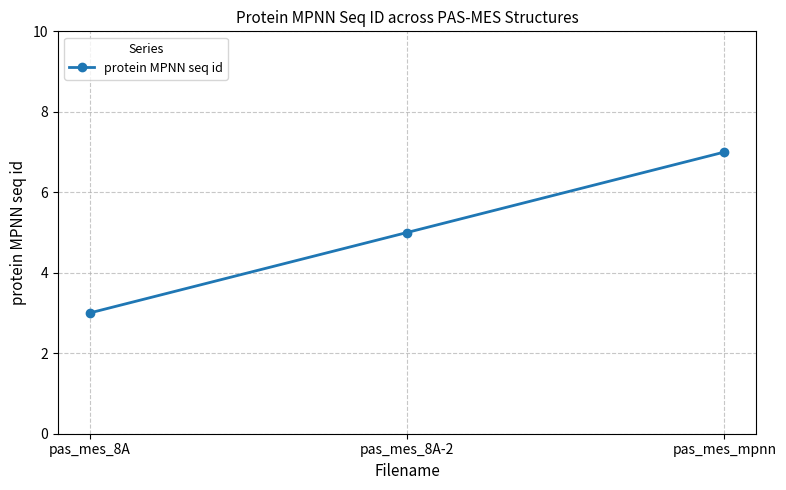

The chart shows a value of 5 at pas_mes_8A-2. True or false?

True